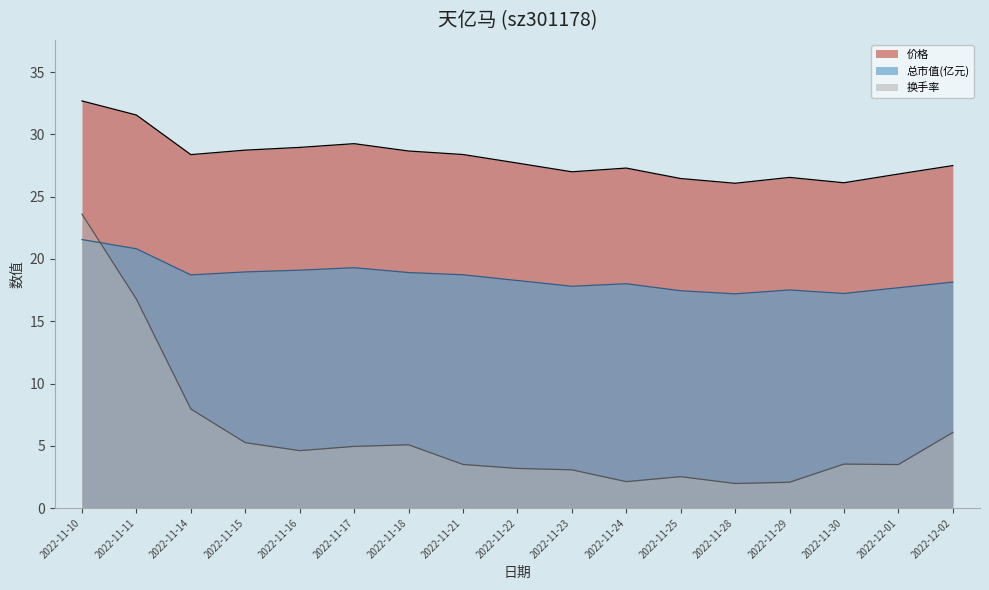

Which series has the widest spread of values?

换手率